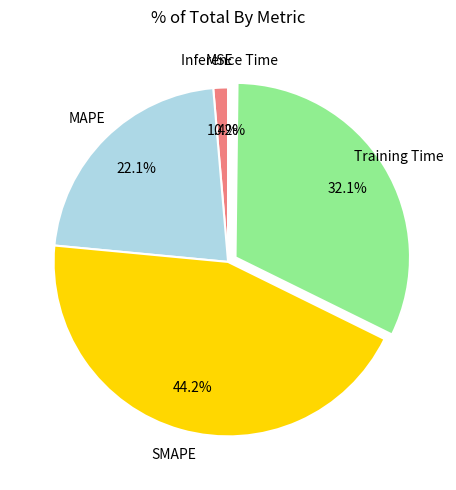

To the nearest percent, what is the difference between the largest and smallest slice percentages?

44%